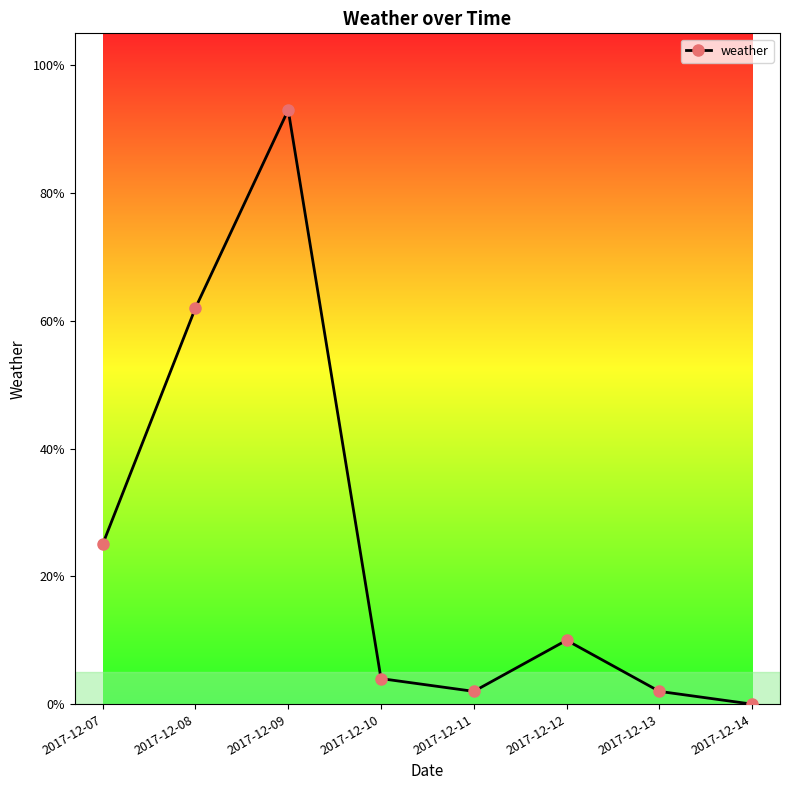

True or false: there are more than 2 points higher than both neighbors.

False